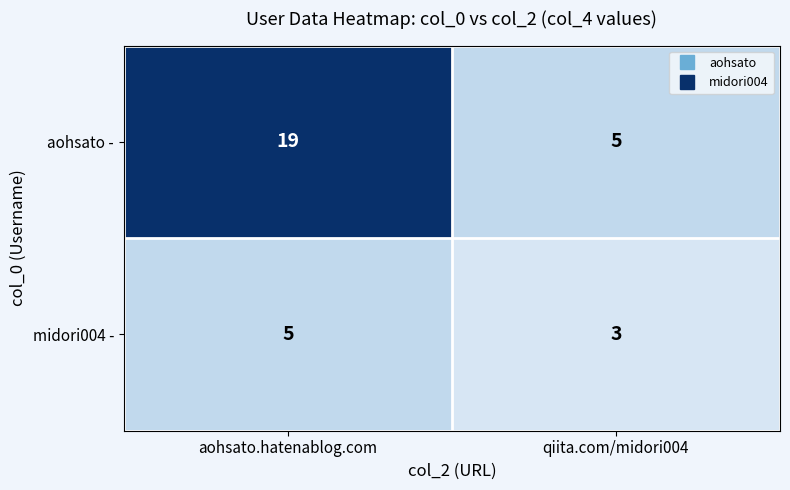

At which category does the chart reach its minimum across all series?

qiita.com/midori004